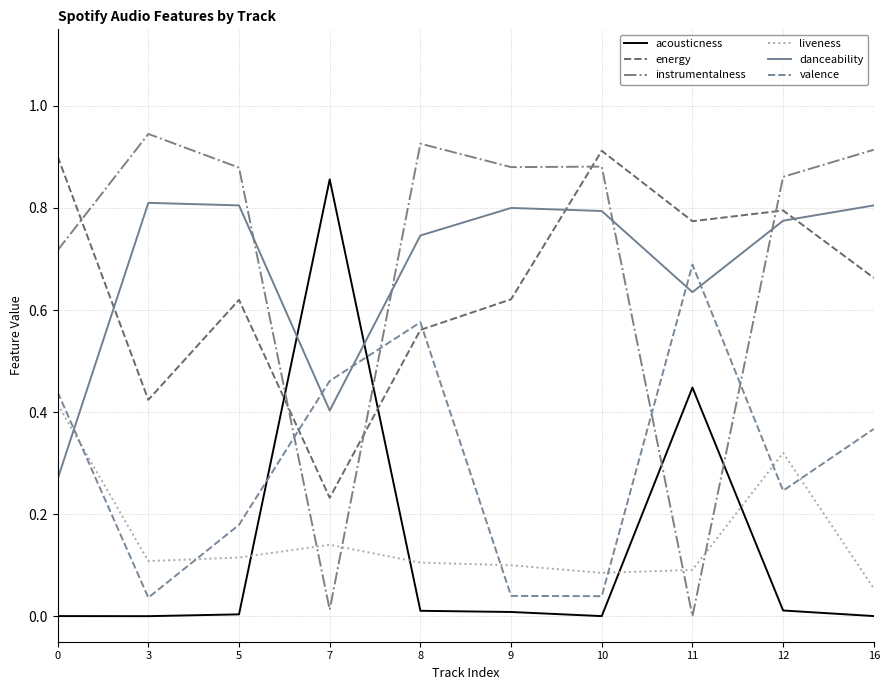

What are all the series names shown in the legend?

acousticness, energy, instrumentalness, liveness, danceability, valence